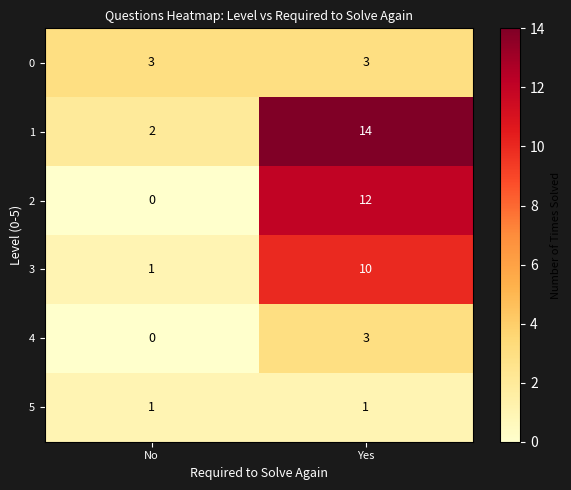

How many categories are shown in the chart?

2